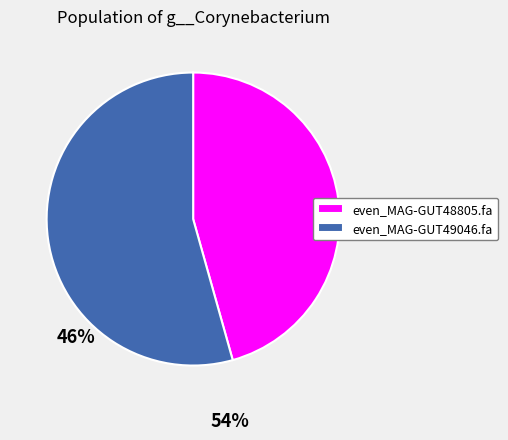

Which has a higher value, even_MAG-GUT48805.fa or even_MAG-GUT49046.fa?

even_MAG-GUT49046.fa